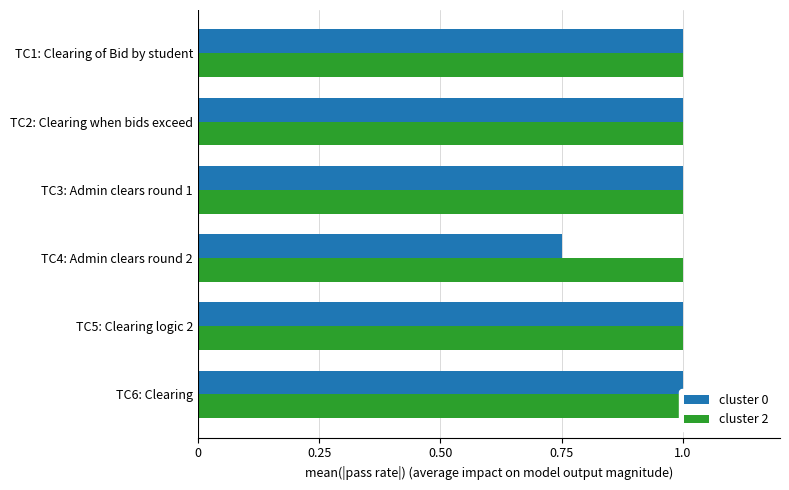

What is the difference between the maximum and minimum values in the cluster 0 series?

0.2